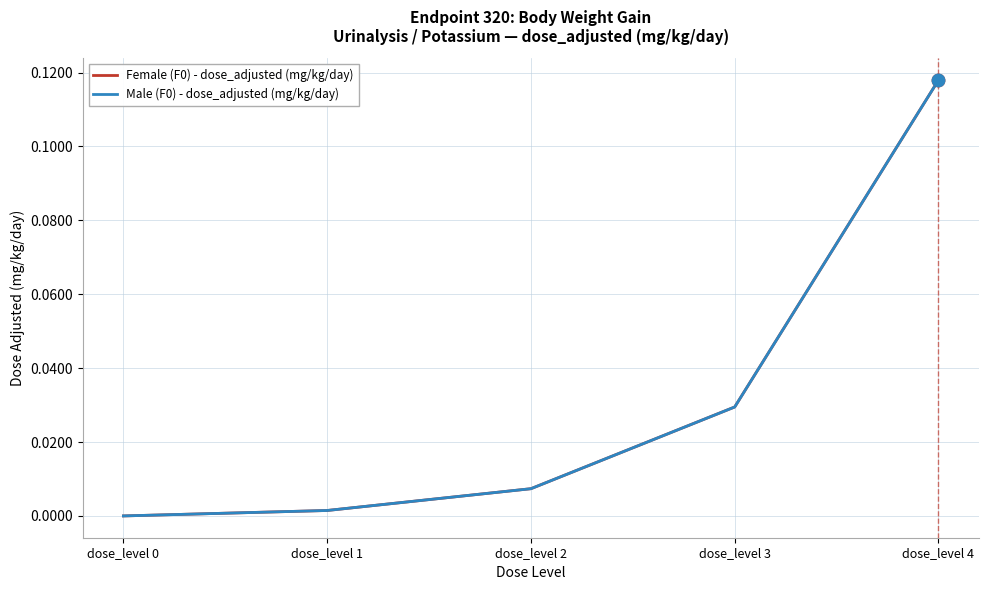

Is this an area chart (filled region under the line)?

No